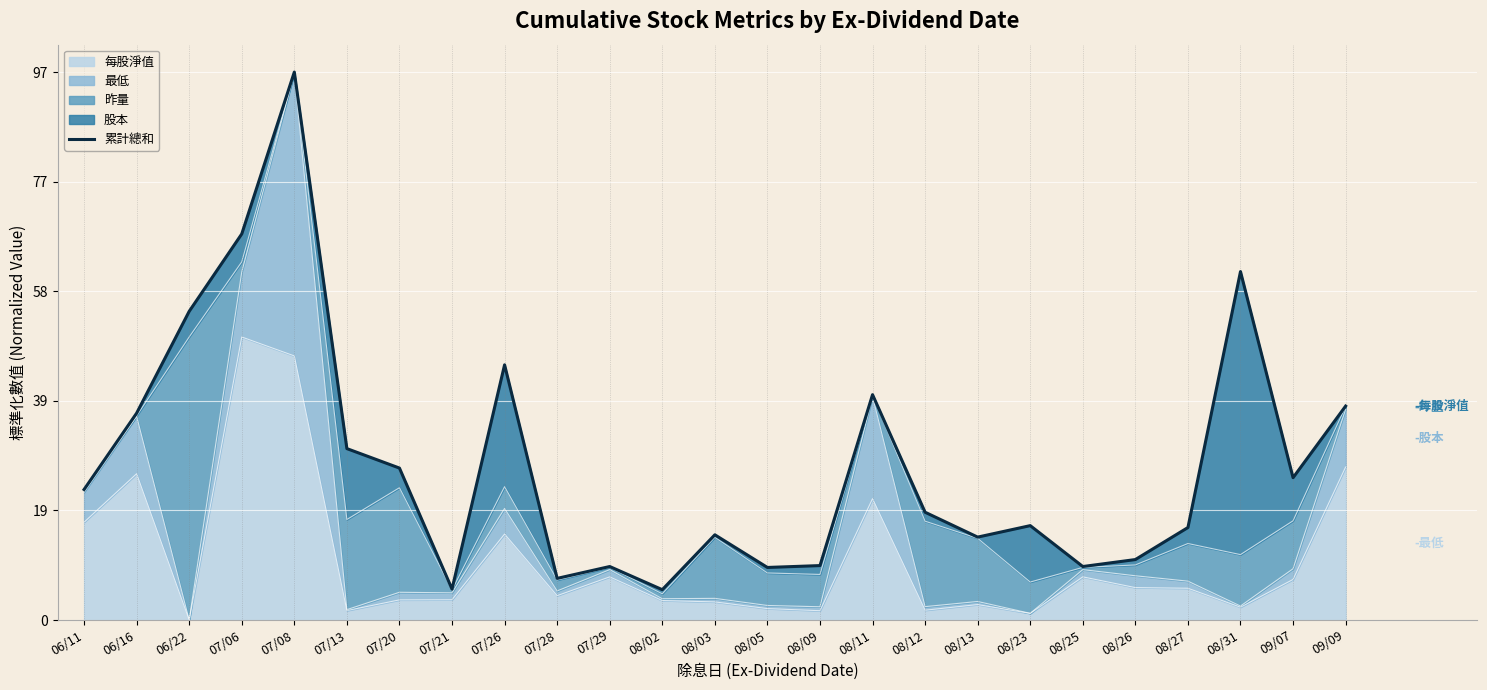

What is the value of the 5th point from the left?

96.8